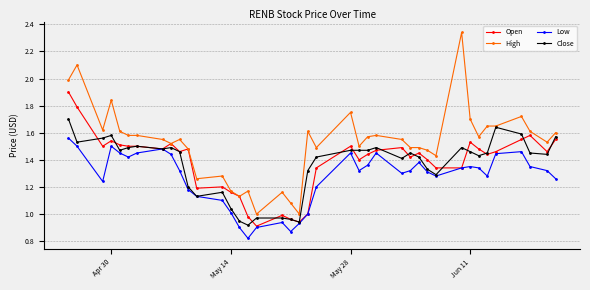

True or false: Open has more than 0 points higher than both neighbors.

True